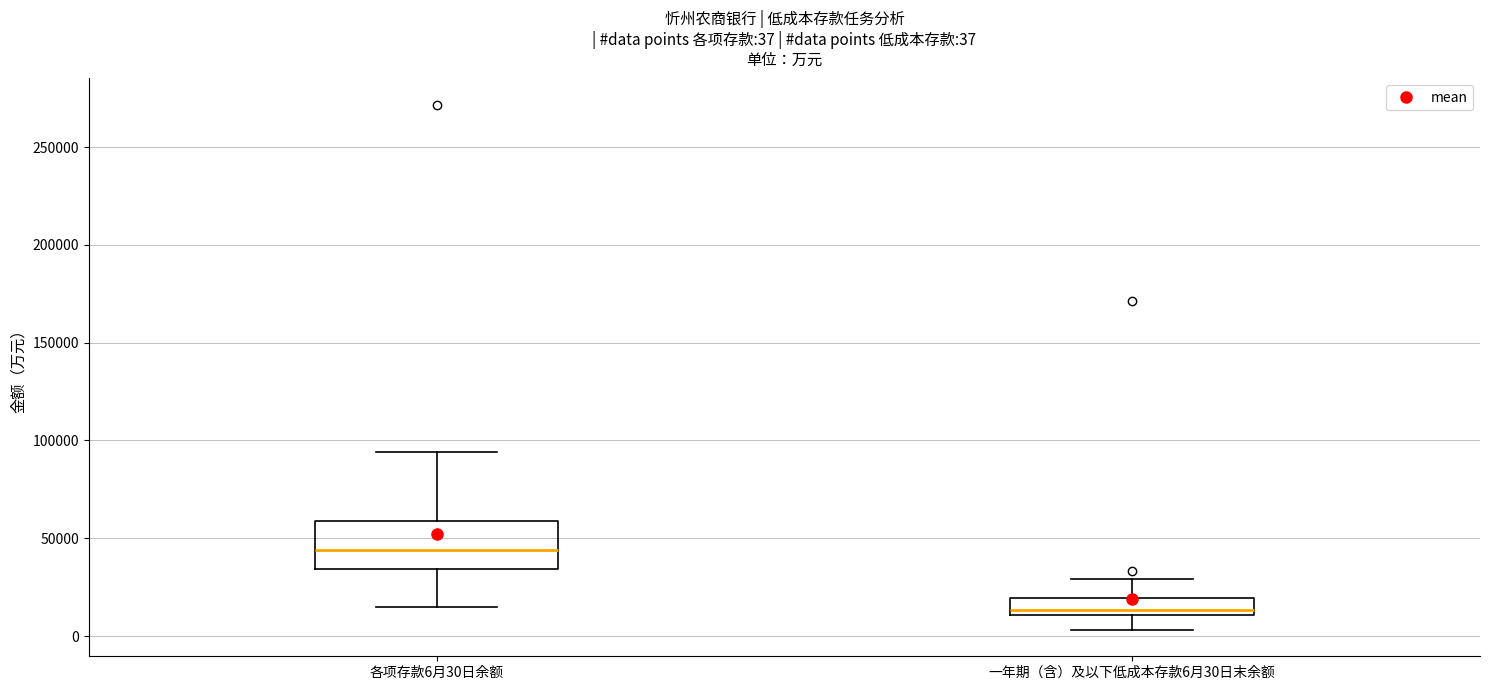

Which box has the lowest median line?

一年期（含）及以下低成本存款6月30日末余额